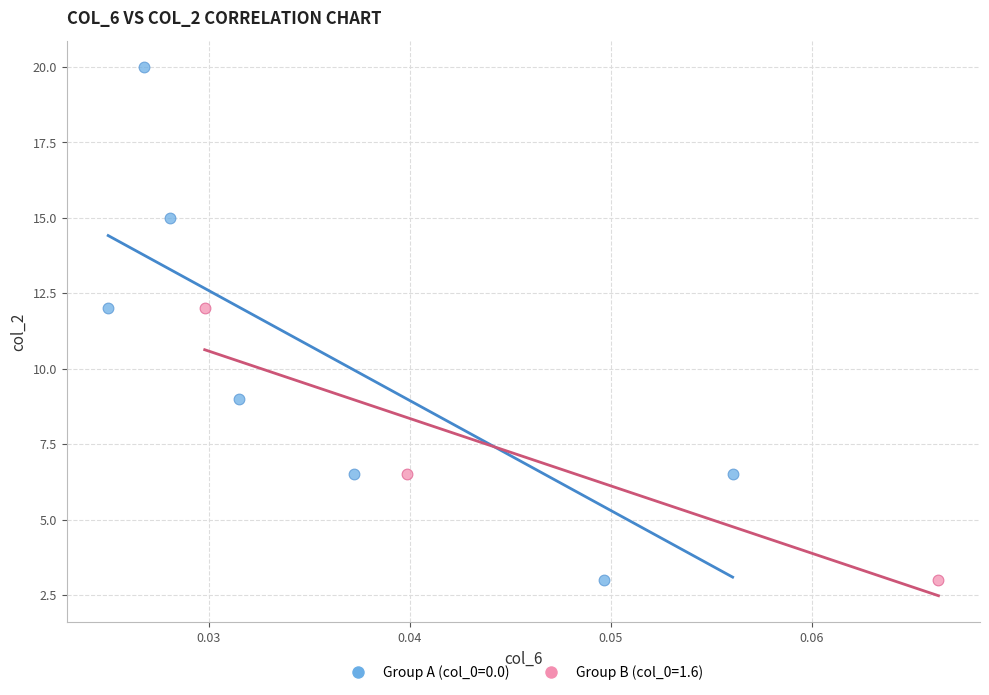

Which series contains the highest Y value?

Group A (col_0=0.0)